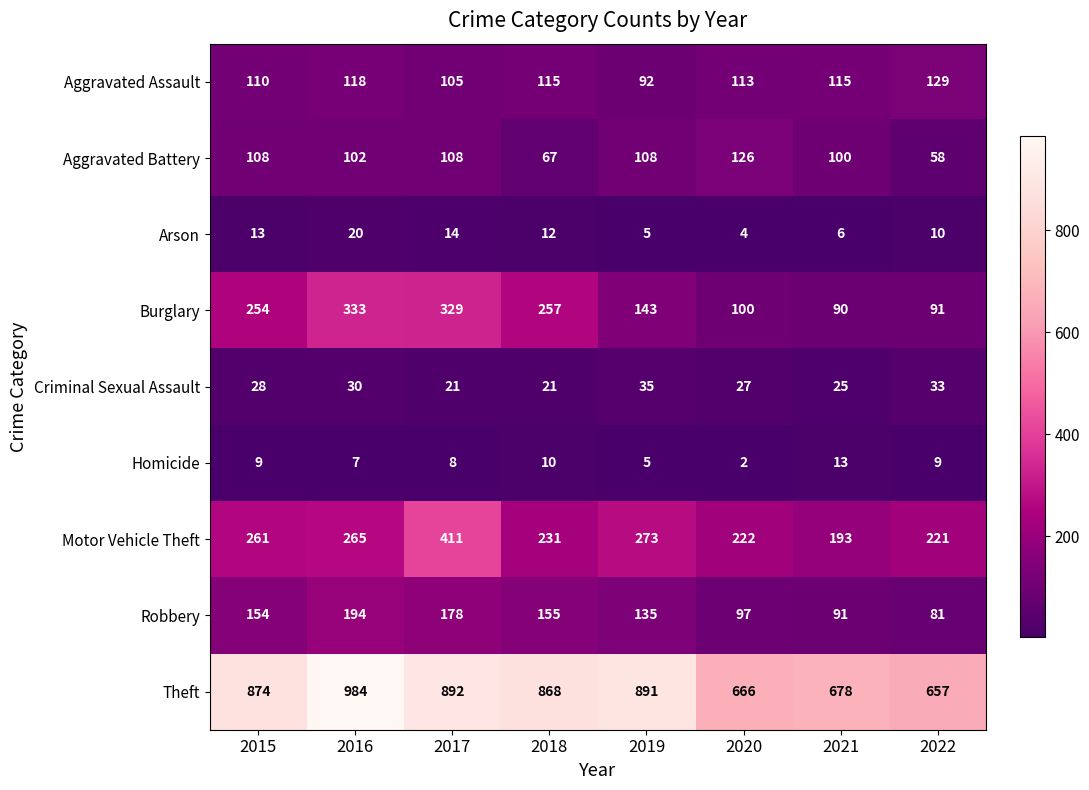

Which series has the largest total across all categories?

Theft